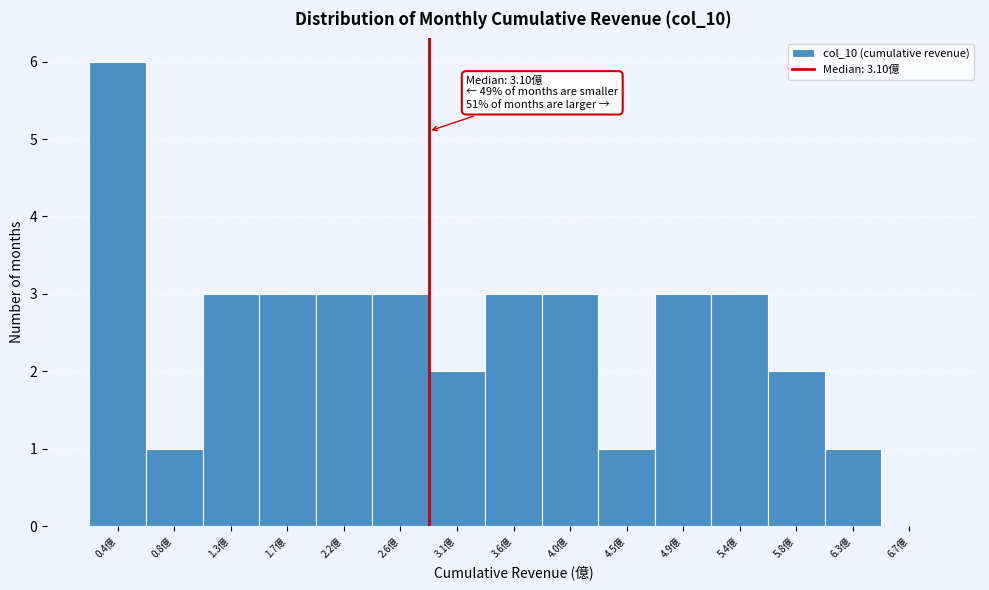

Reading left to right, extract all data points from this chart.

0.4億=6	0.8億=1	1.3億=3	1.7億=3	2.2億=3	2.6億=3	3.1億=2	3.6億=3	4.0億=3	4.5億=1	4.9億=3	5.4億=3	5.8億=2	6.3億=1	6.7億=0